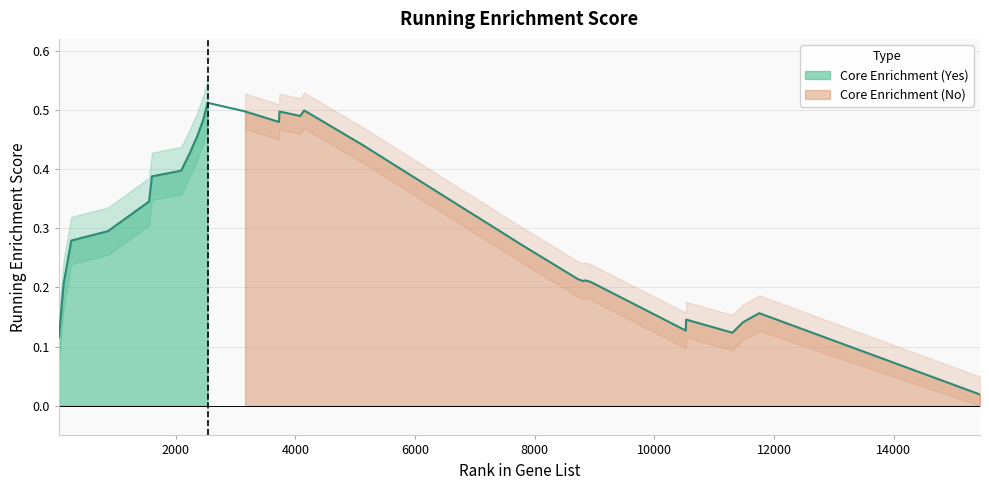

True or false: the data shows 0.8 at 2534.

False